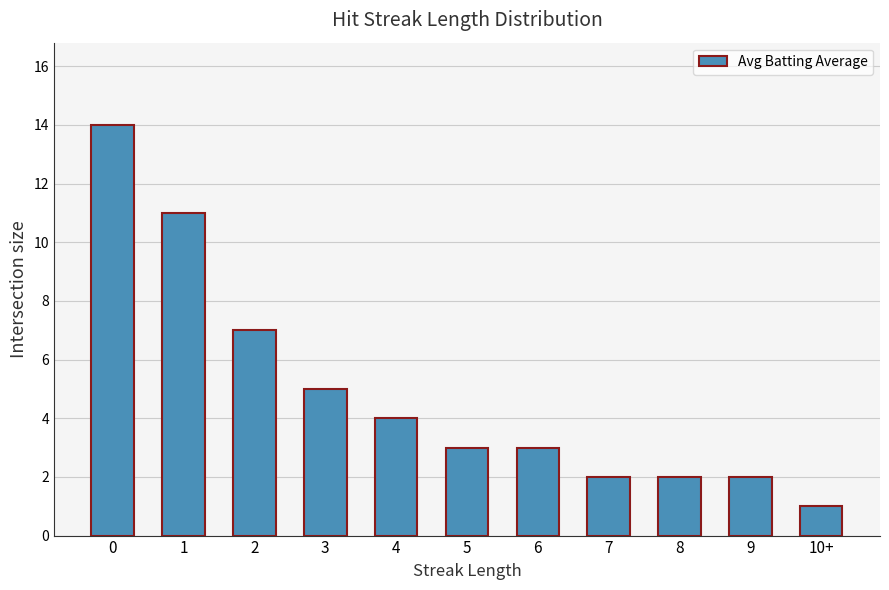

Reading right to left, what are all the values shown in this chart?

10+=1	9=2	8=2	7=2	6=3	5=3	4=4	3=5	2=7	1=11	0=14